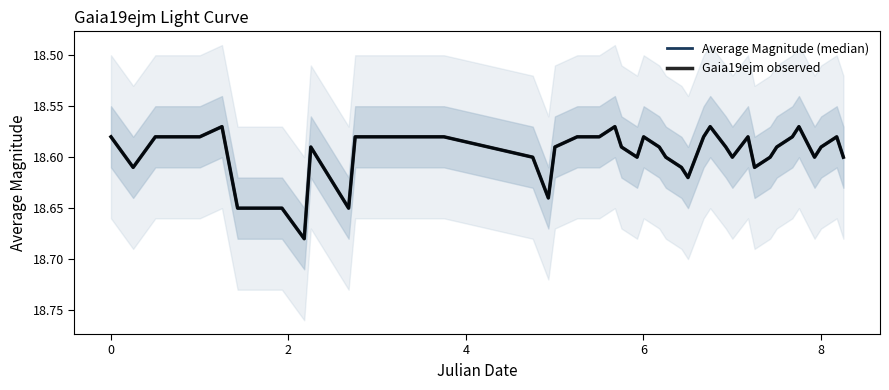

Which series has the widest spread of values?

Average Magnitude (median)